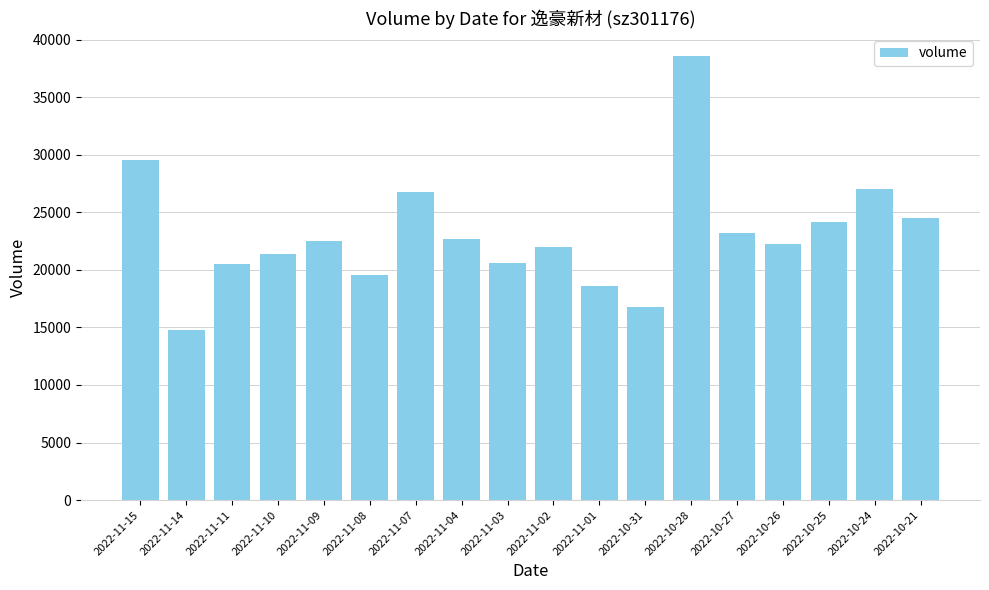

At which label does the data first exceed 22523?

2022-11-15